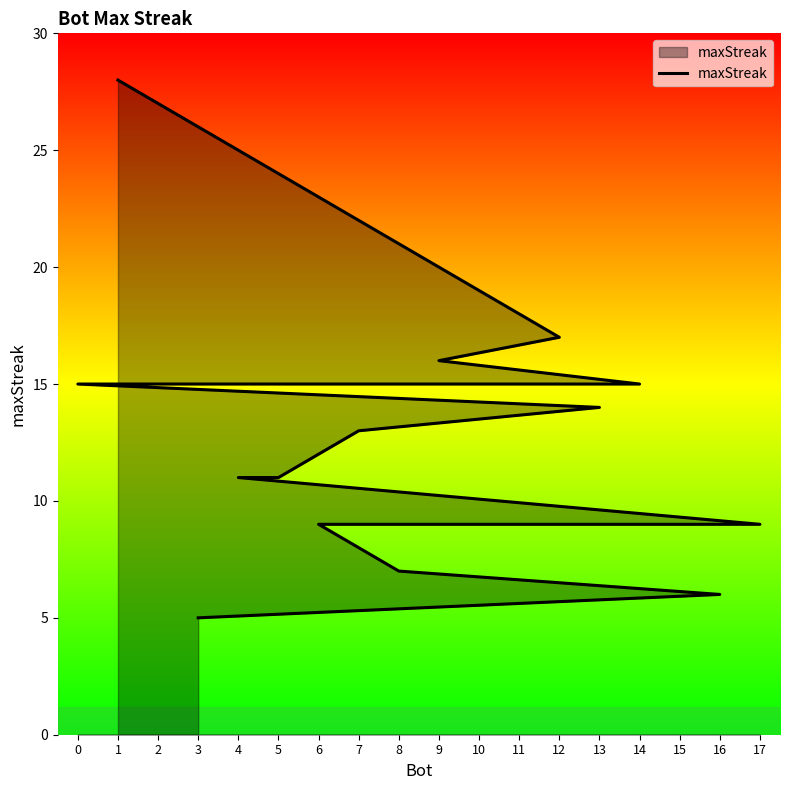

Which category has the lowest value across all series?

3